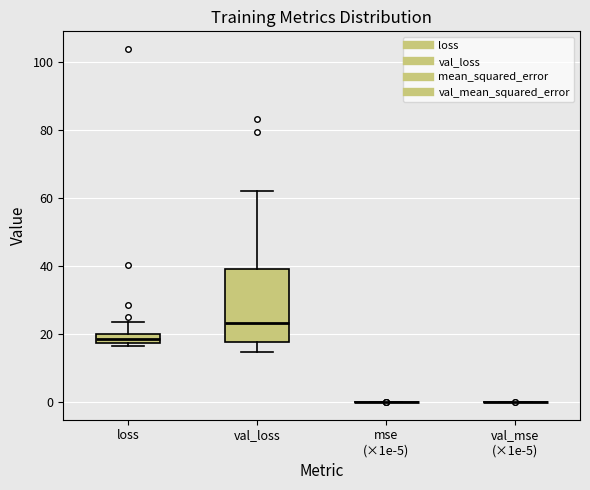

Which box is the tallest, from its lower edge to its upper edge?

val_loss